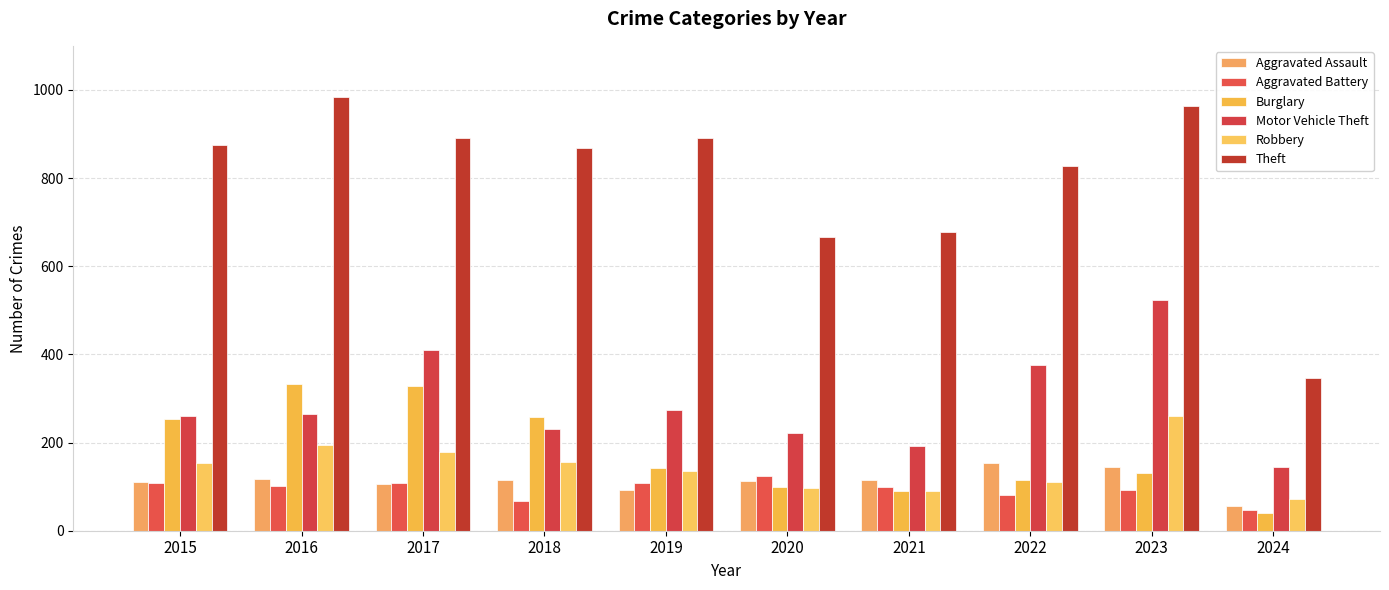

Is it true that Robbery equals 330 at 2016?

False